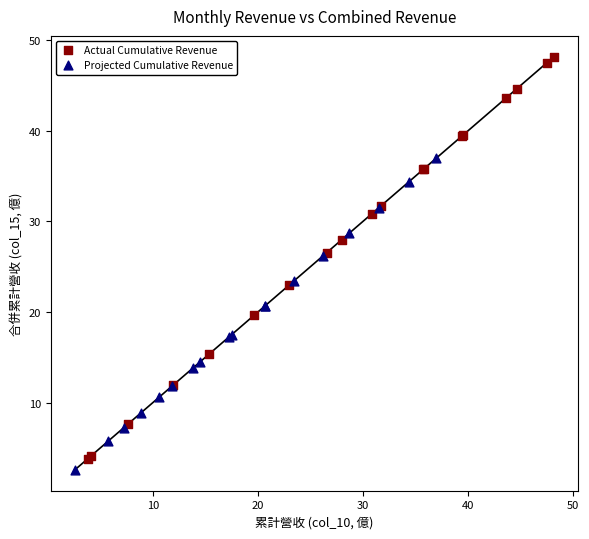

Which series contains the lowest Y value?

Projected Cumulative Revenue